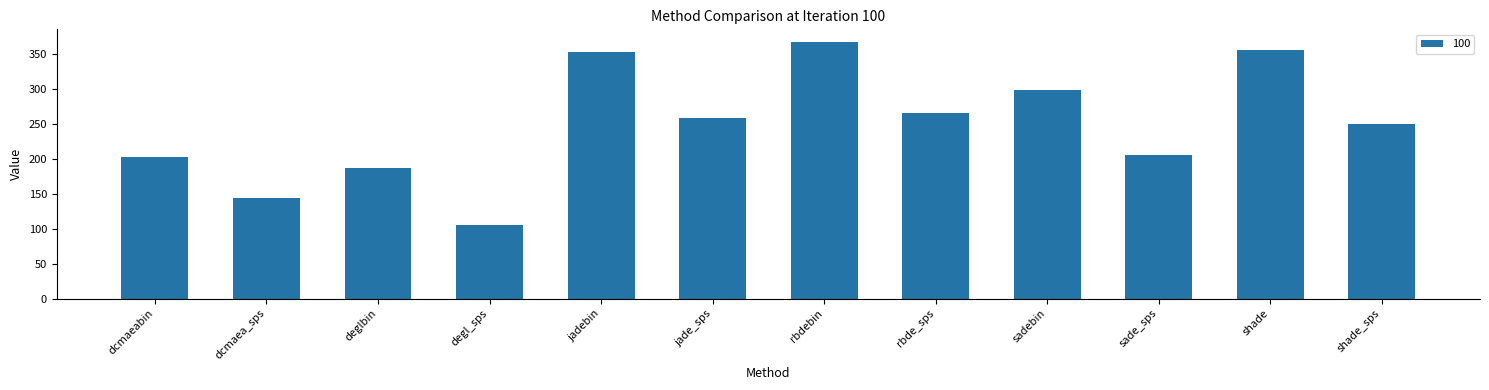

Count the number of categories in the chart.

12